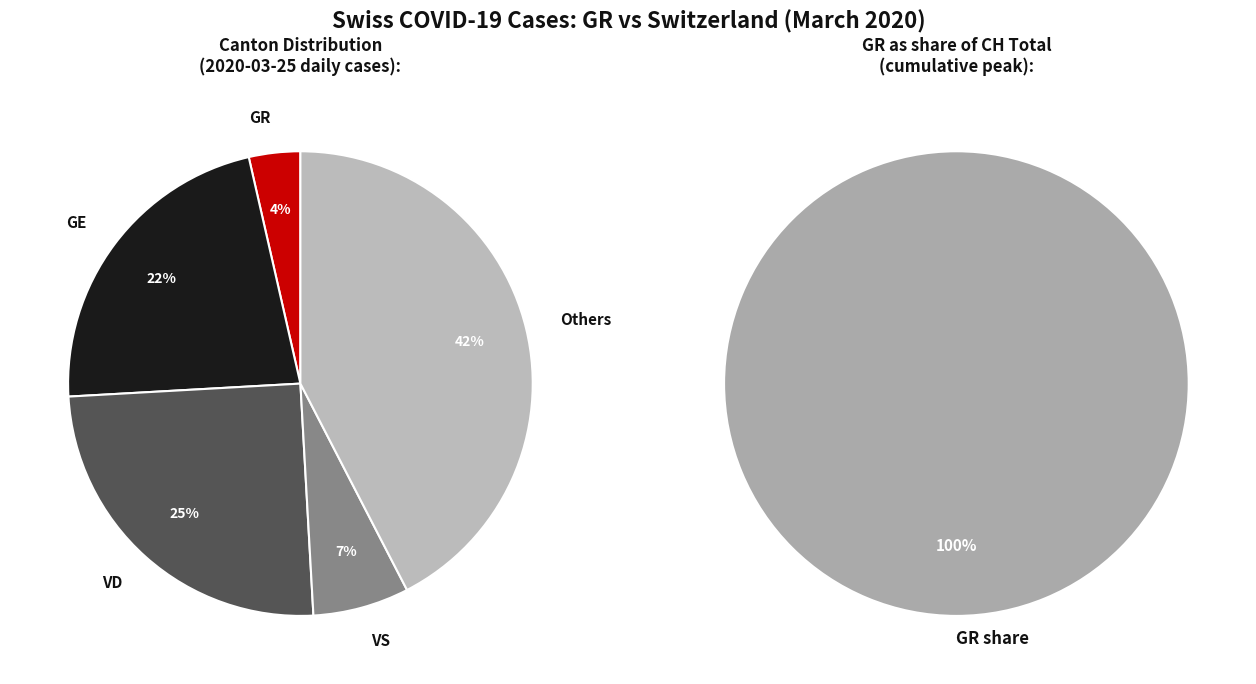

True or false: 3 accounts for 7% of the total.

True